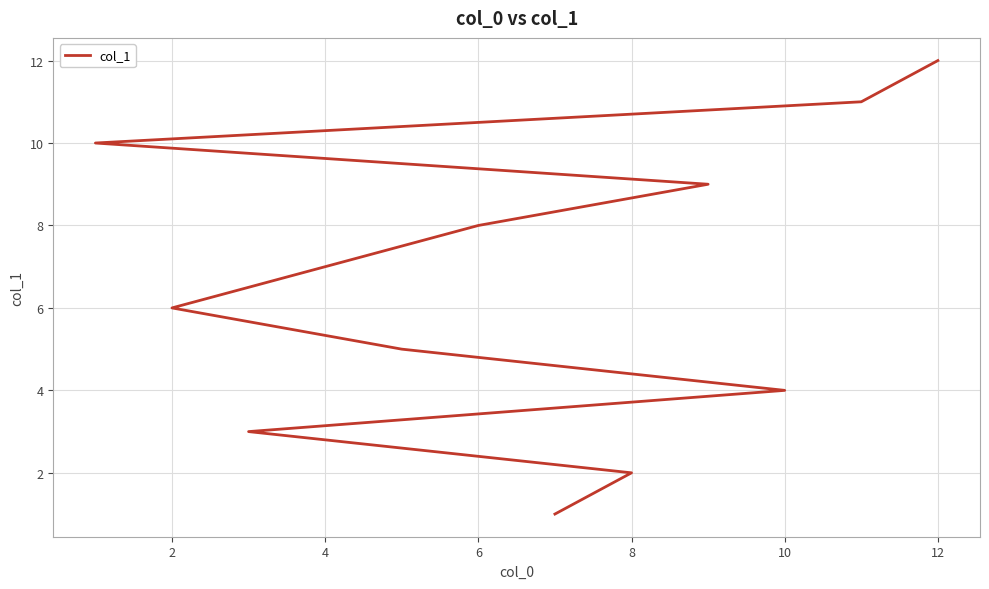

Is it true that the value at 8 is 3?

False